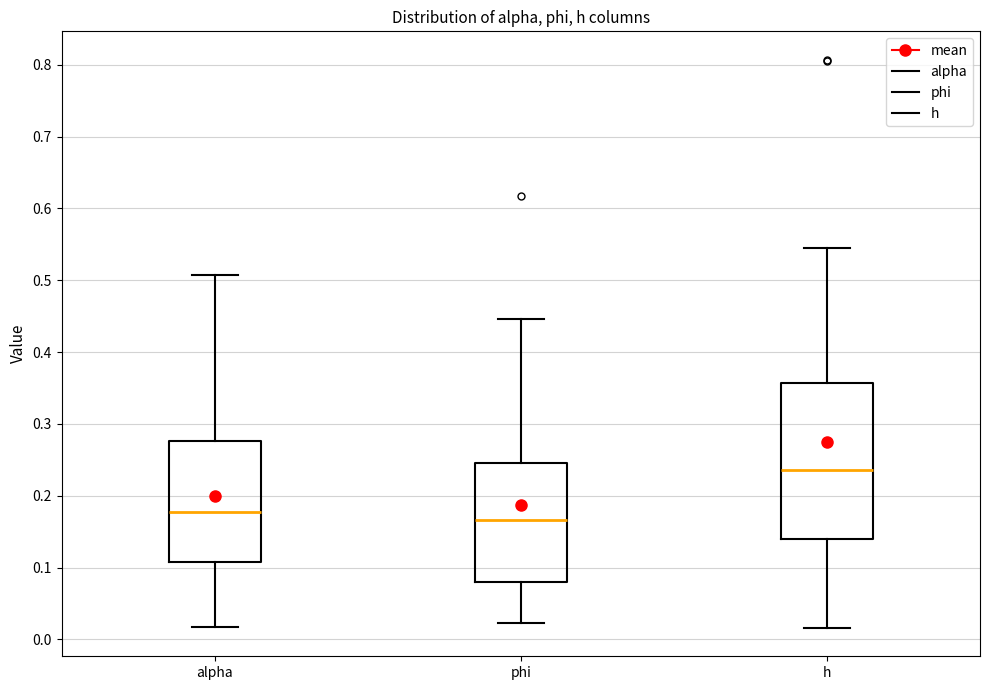

Reading left to right, transcribe this box plot: for each box, give where its median line is, the range the box spans, and where its two whiskers end, as read against the y-axis. The values are not printed on the chart, so give them approximately, as read against the axis.

alpha: median 0.18, box 0.11 to 0.28, whiskers 0.02 to 0.51
phi: median 0.17, box 0.08 to 0.25, whiskers 0.02 to 0.45
h: median 0.24, box 0.14 to 0.36, whiskers 0.02 to 0.55